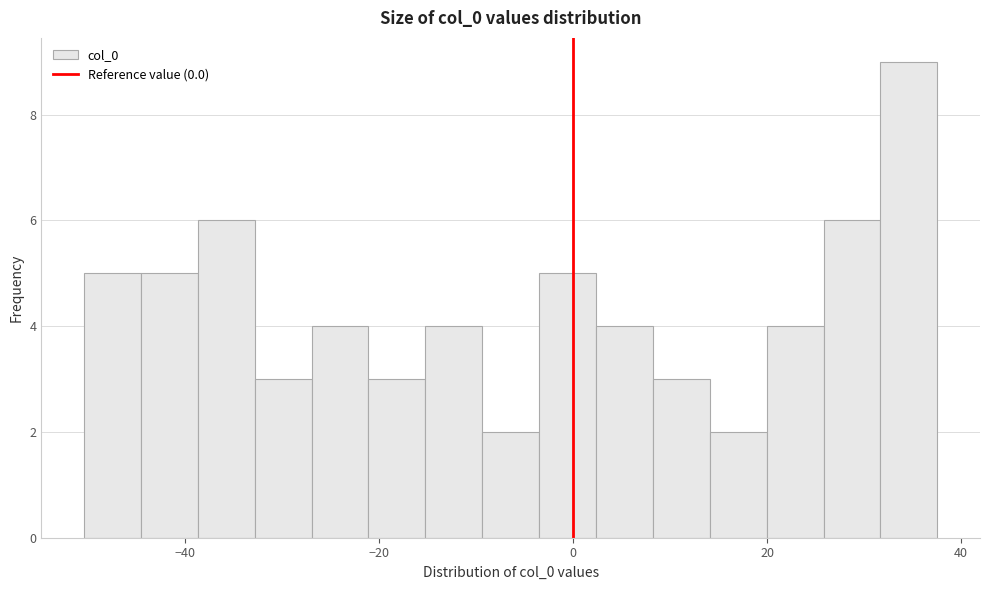

Around what value on the x-axis is the tallest bar? Give the approximate position of its centre, as read against the axis.

34